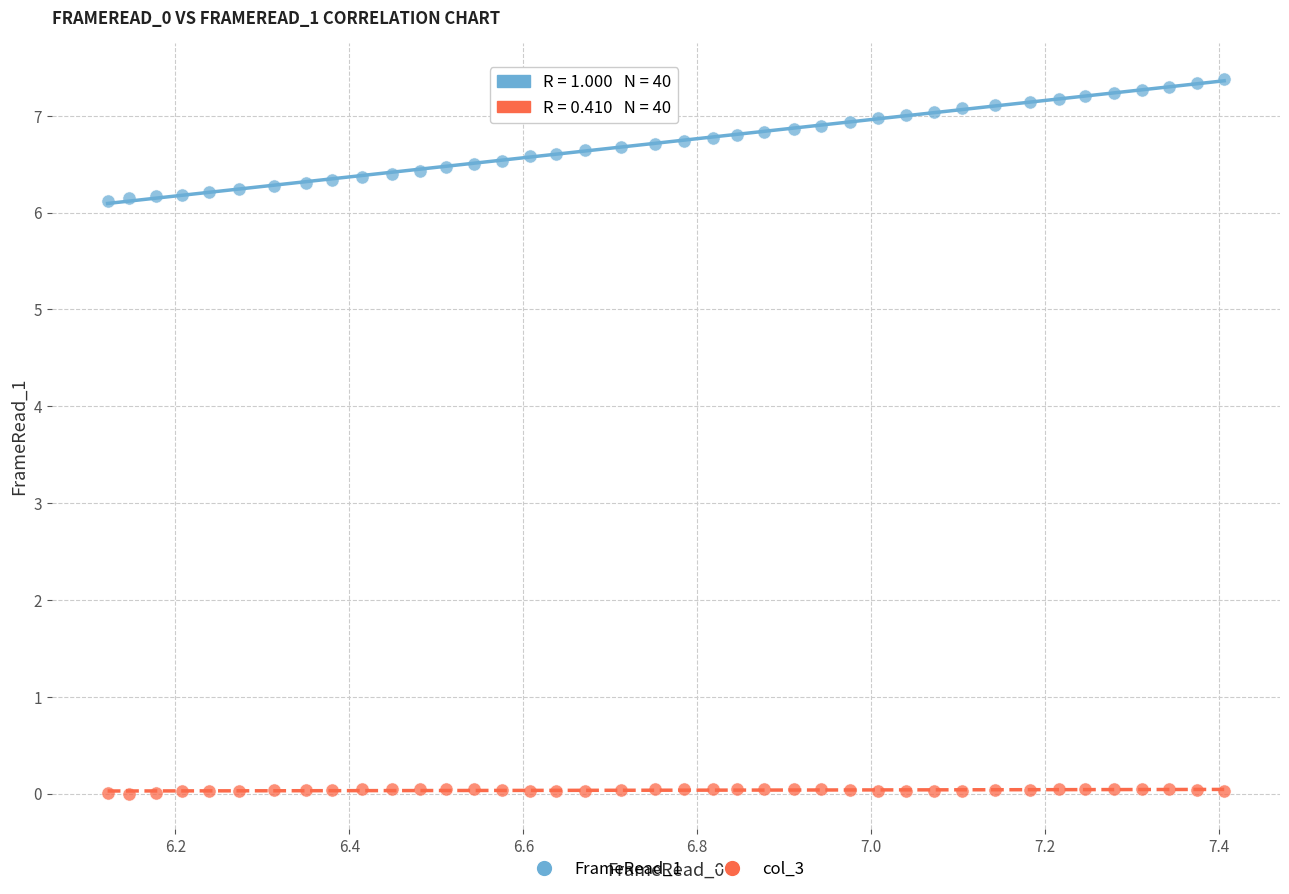

Across all data points, what is the range of Y values (max minus min)?

7.4